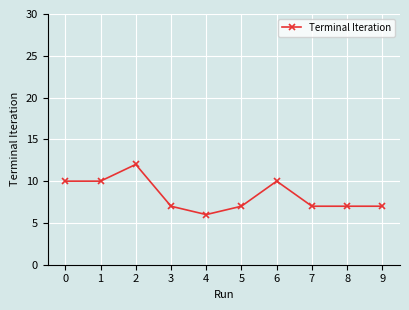

Reading left to right, transcribe all the data shown in this chart.

10	10	12	7	6	7	10	7	7	7